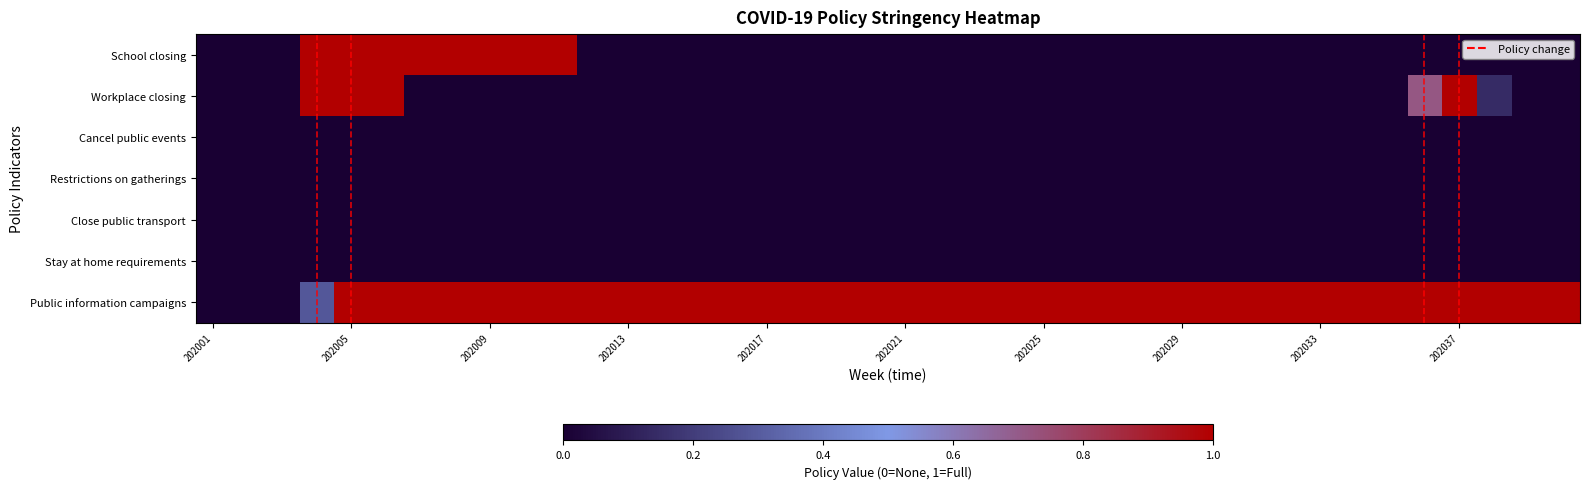

At how many categories does at least one series exceed 0?

37